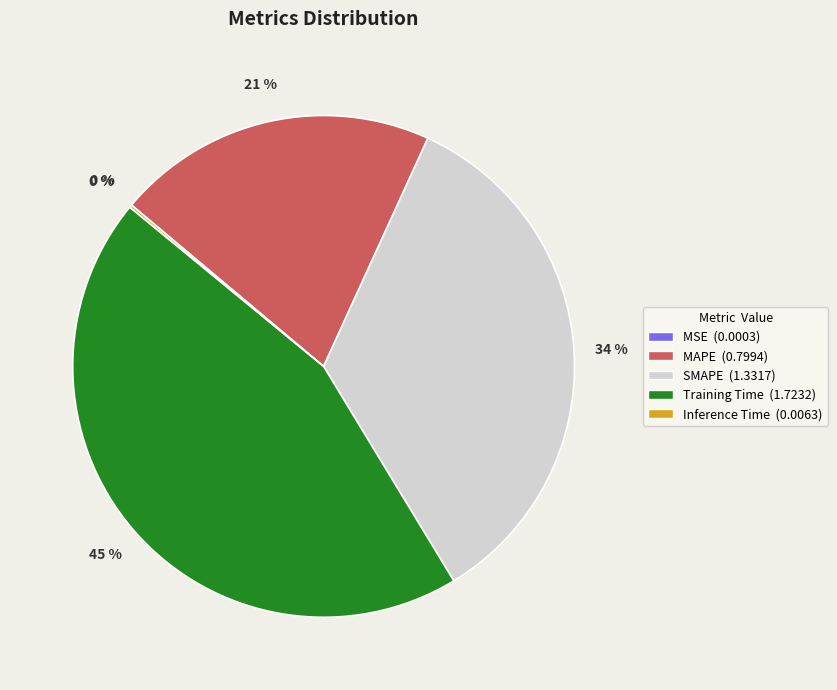

To the nearest percent, what portion does Training Time represent?

45%